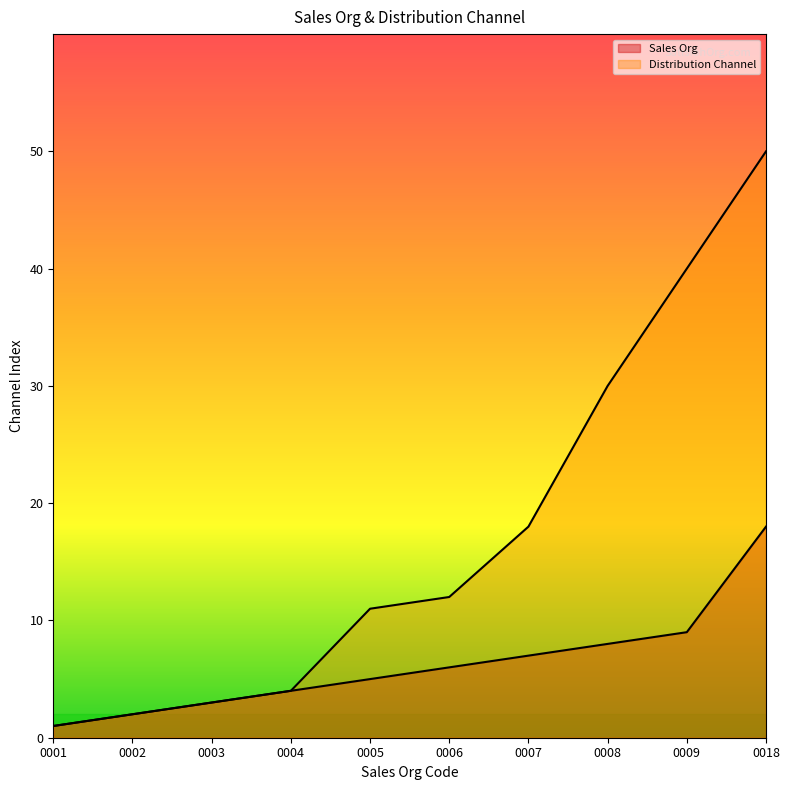

The Sales Org series shows 13 at 0009. True or false?

False